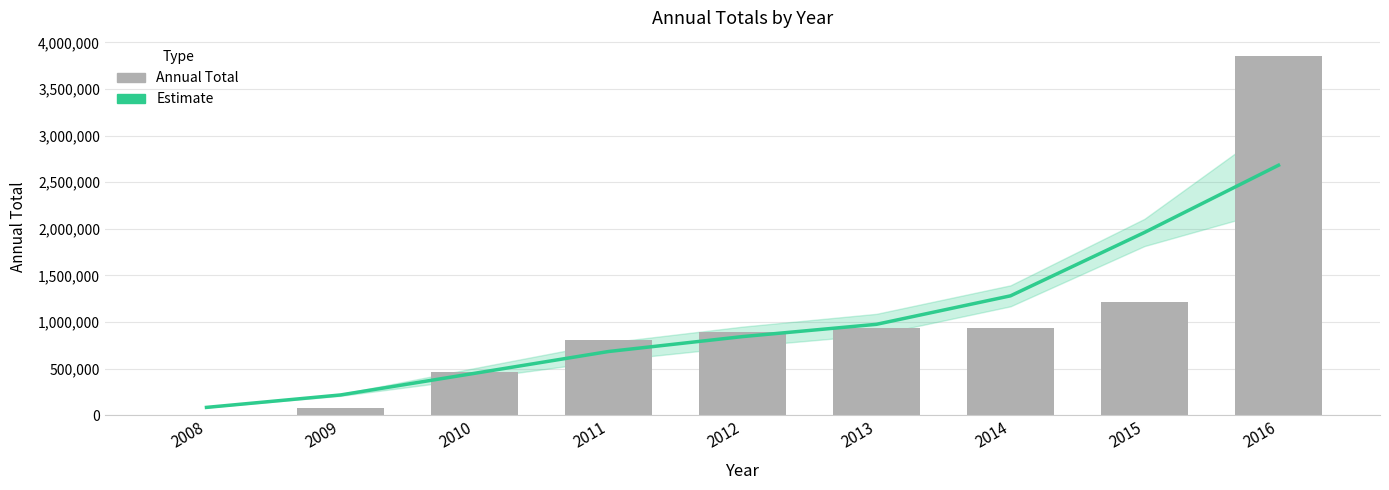

Reading left to right, transcribe all the data shown in this chart.

Trend (Estimate): 84894.2	218245.1	450282.7	684307.0	844302.3	976136.0	1281581.0	1961533.4	2682400.4
Annual Total: 326.0	80379.0	463113.0	803010.0	888853.0	935657.0	938639.0	1217957.0	3855748.0